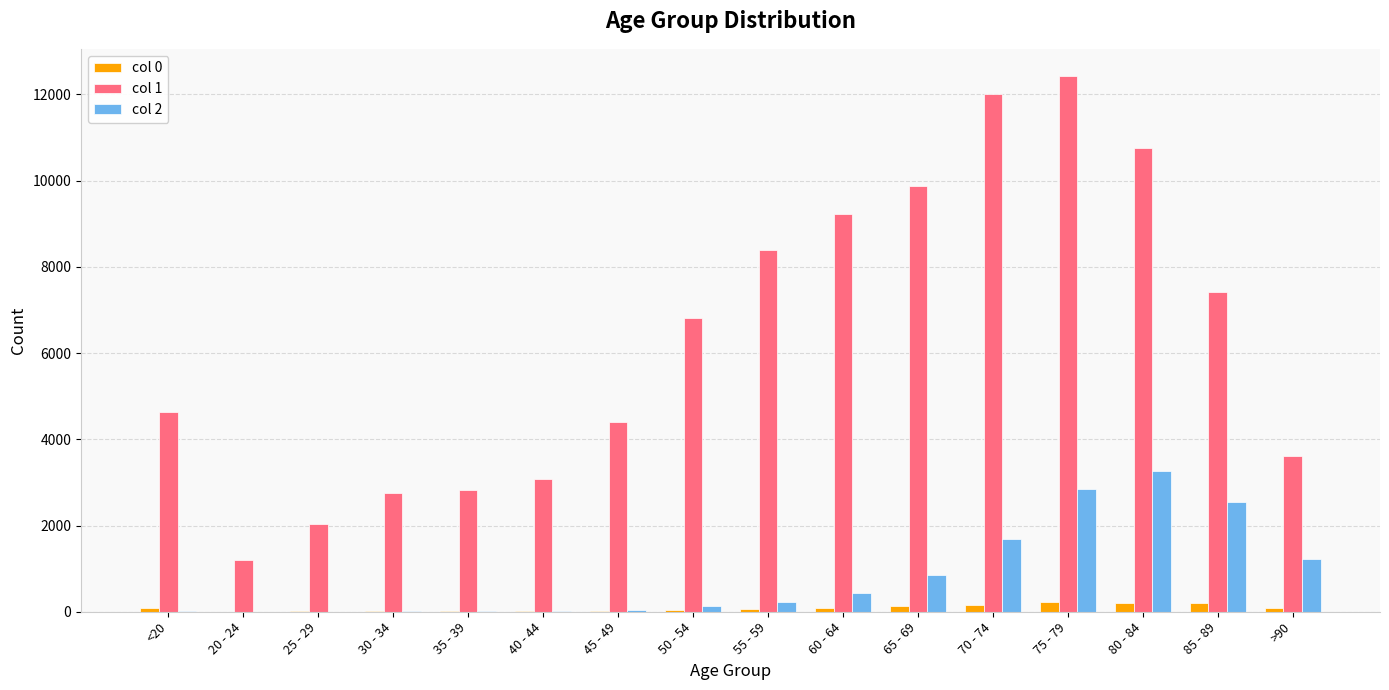

At which category is the sum across all series the highest?

75 - 79